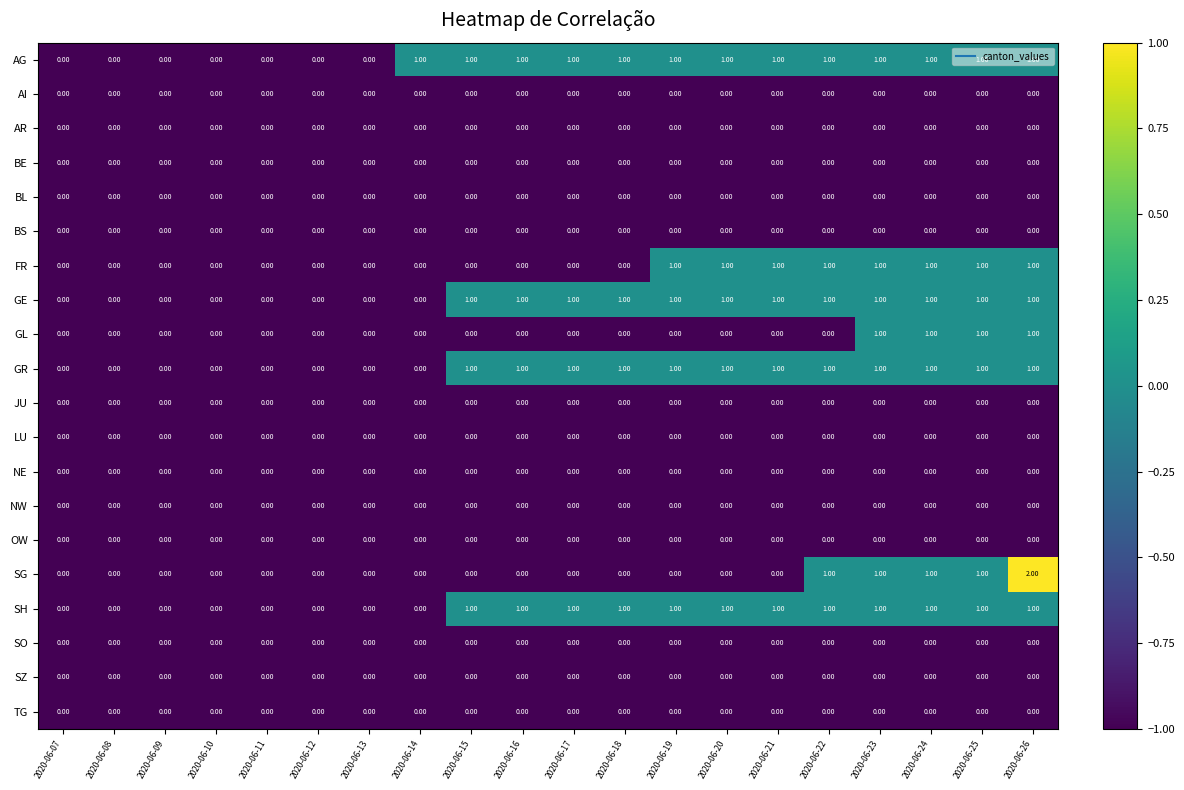

Which series changed the most between 2020-06-17 and 2020-06-20?

FR